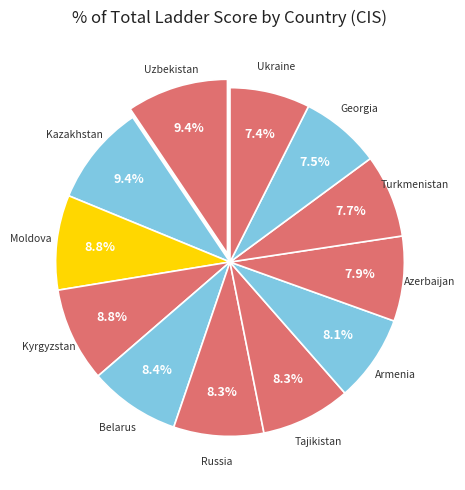

Count the number of slices in the pie.

12